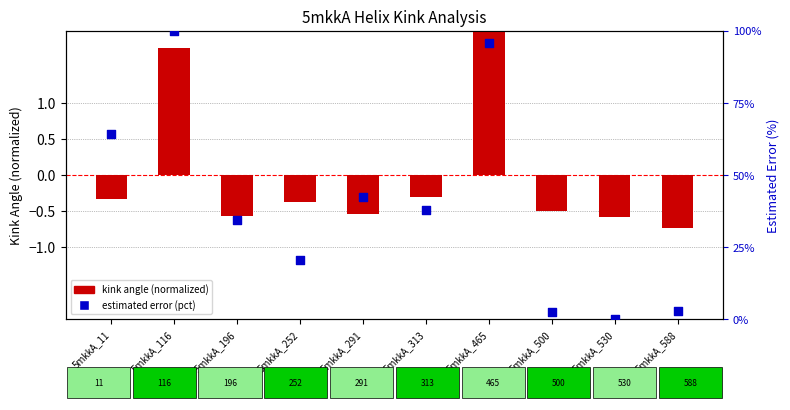

What are all the series names shown in the legend?

kink angle (normalized), estimated error (pct)